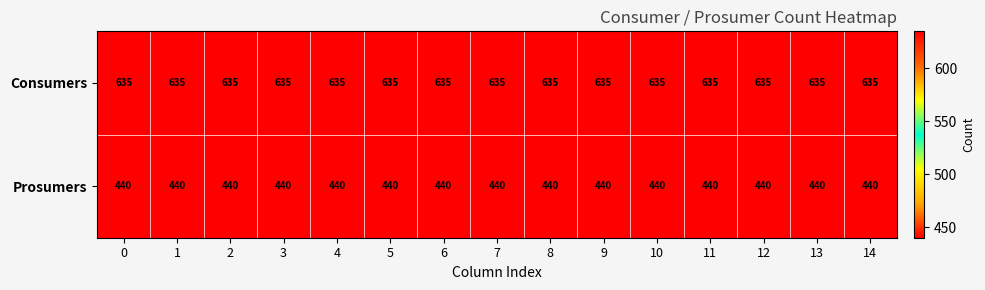

Rank the series by their average value, from lowest to highest.

Prosumers, Consumers